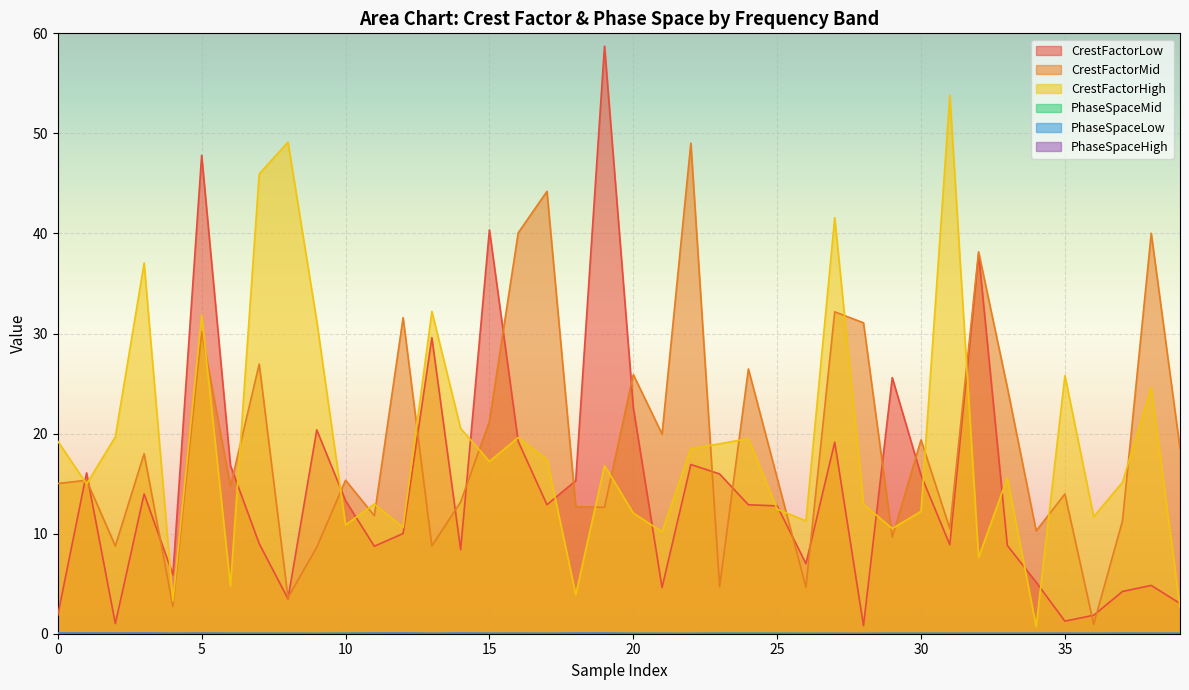

True or false: PhaseSpaceHigh and CrestFactorMid intersect in this chart.

False